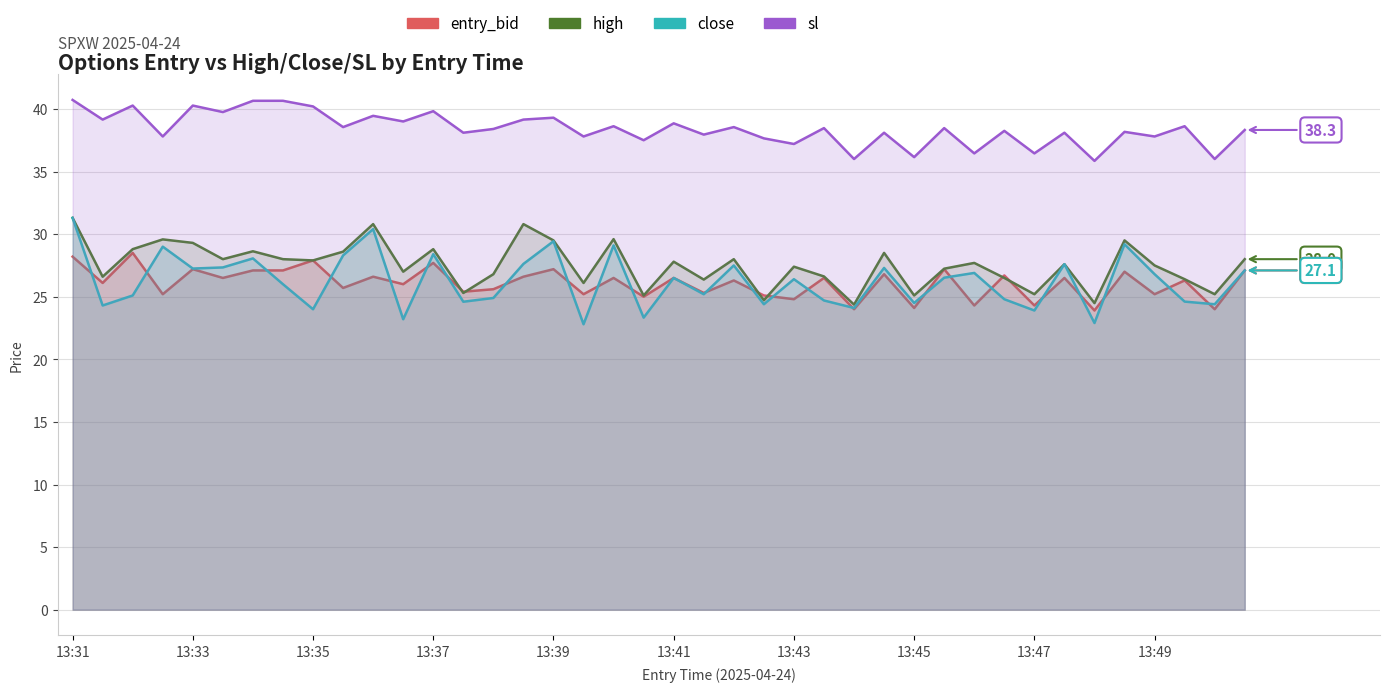

Rank the series by their maximum value, from highest to lowest.

sl, high, close, entry_bid